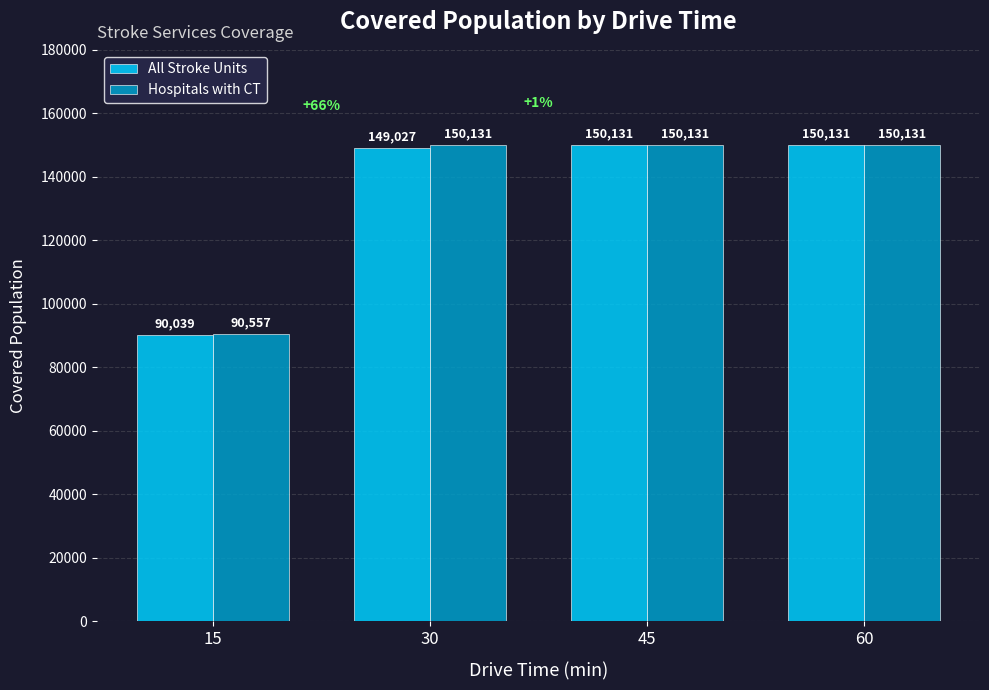

List the series in order of their overall mean, highest first.

Hospitals with CT, All Stroke Units